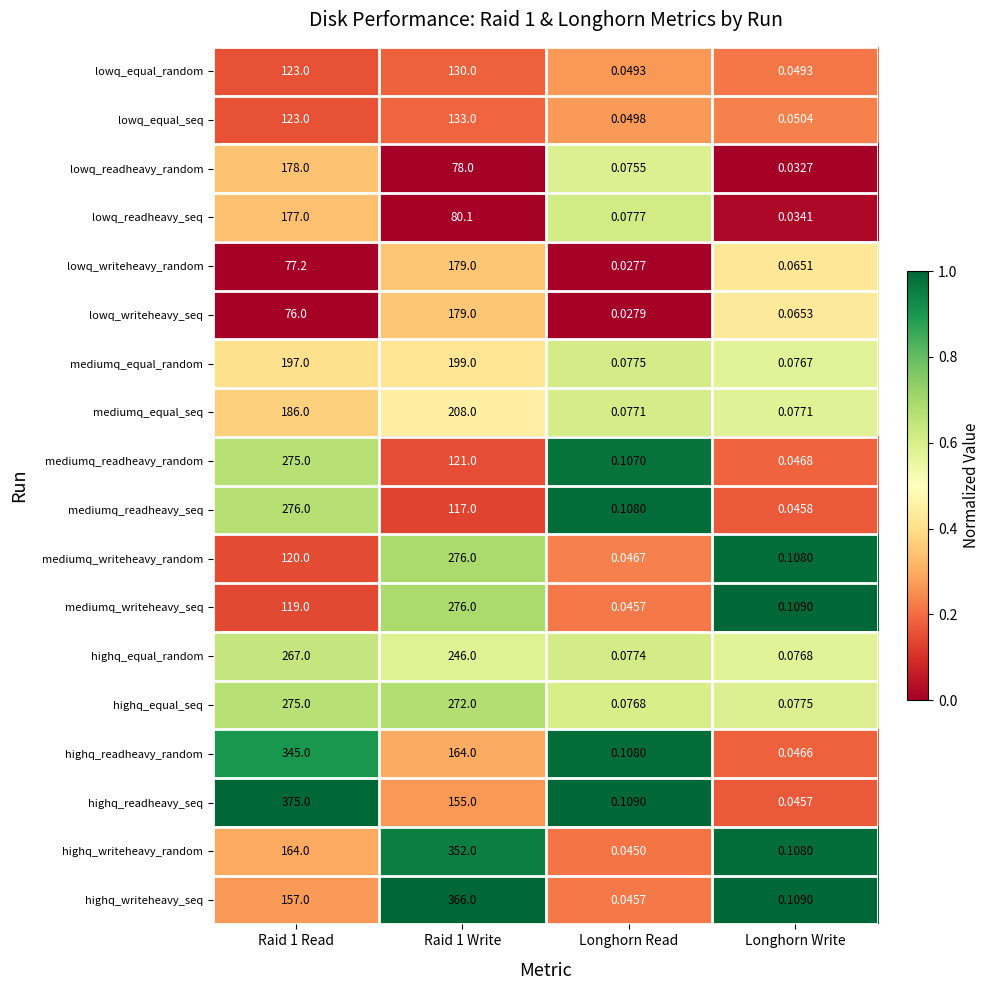

Which series changed the most between Raid 1 Write and Longhorn Read?

highq_writeheavy_seq